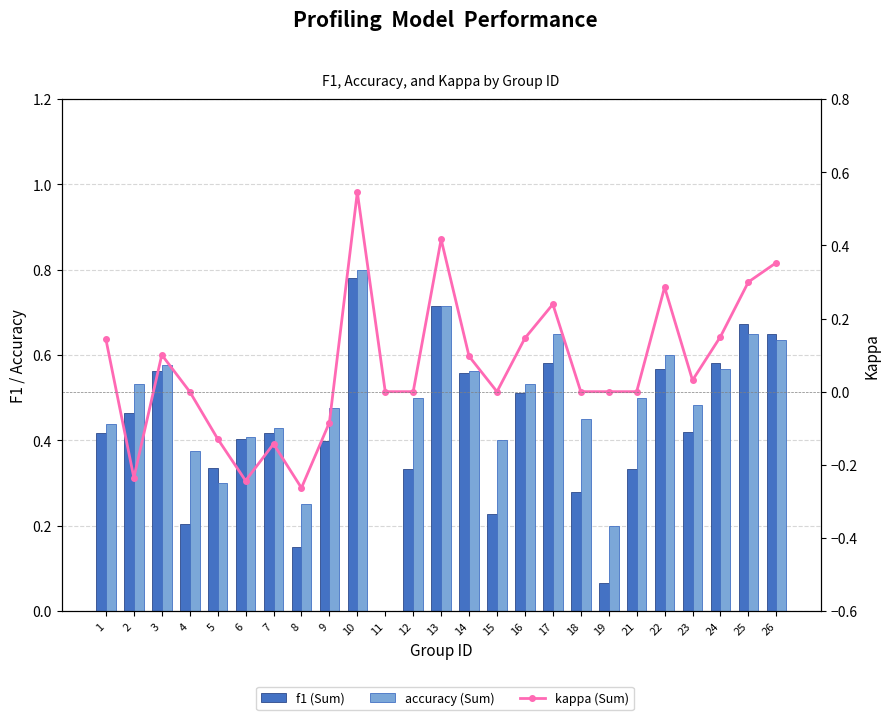

List the labels in order of accuracy (Sum) value, smallest first.

11, 19, 8, 5, 4, 15, 6, 7, 1, 18, 9, 23, 12, 21, 2, 16, 14, 24, 3, 22, 26, 17, 25, 13, 10